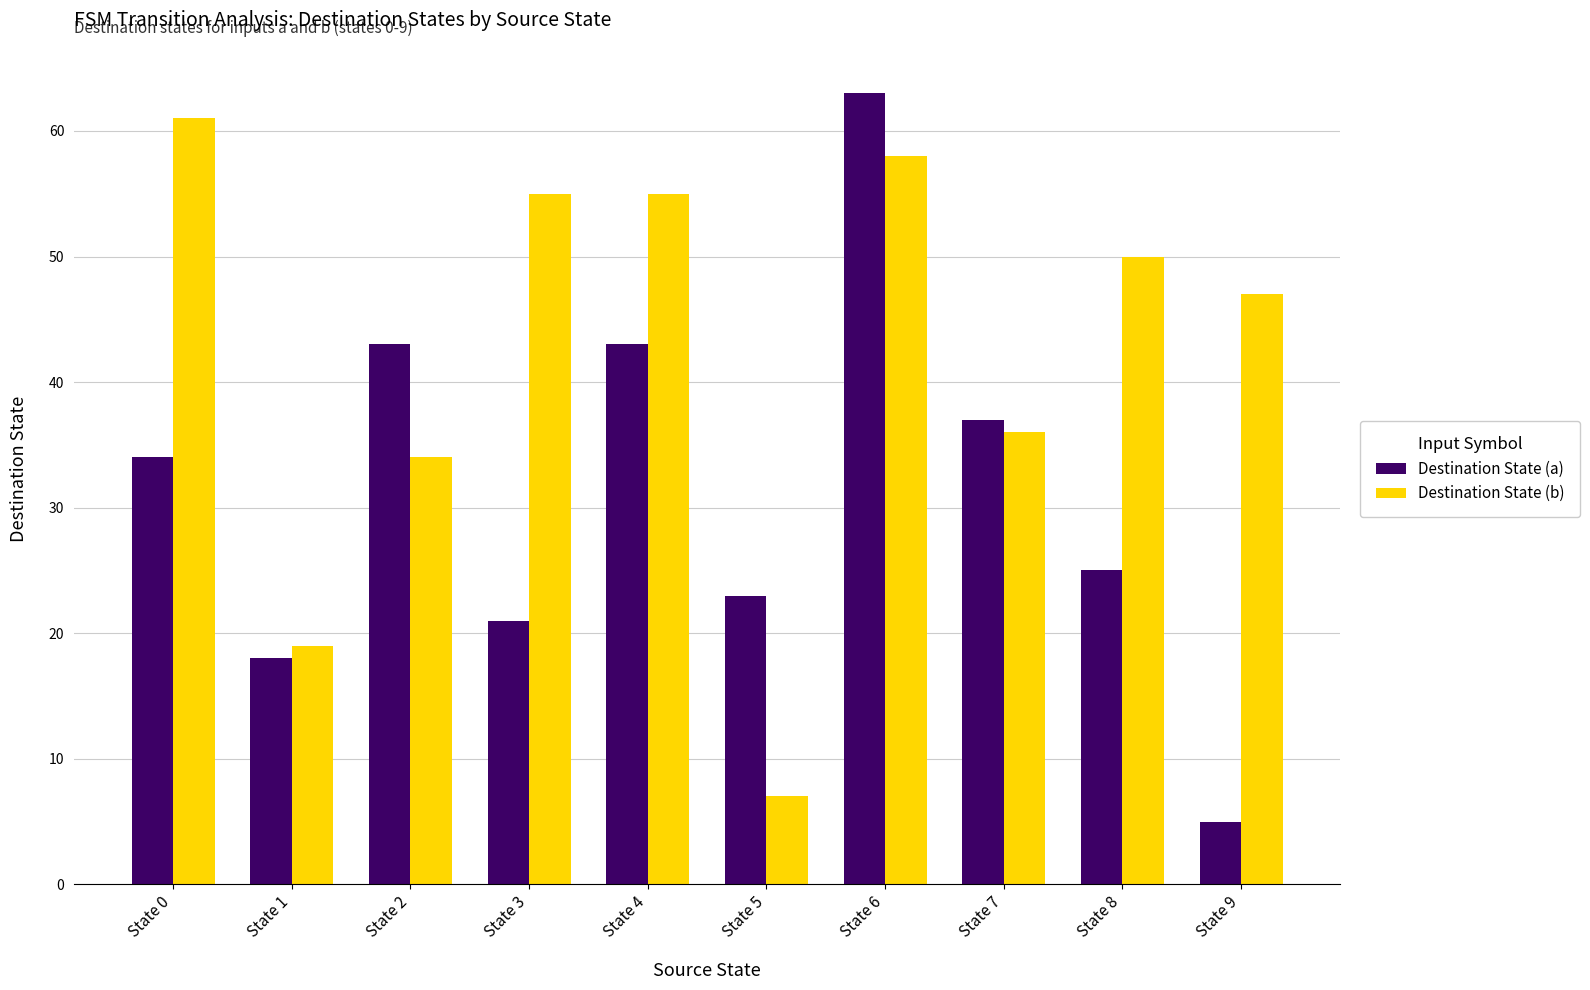

Is it true that Destination State (b) equals 16 at State 9?

False